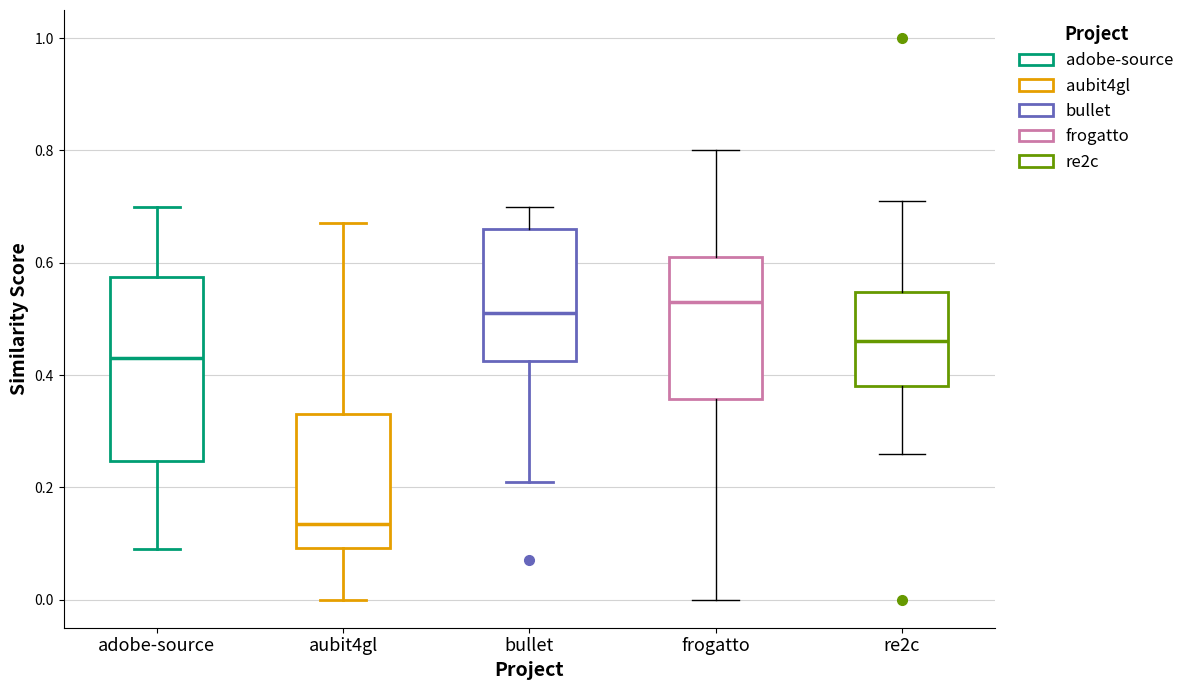

Reading left to right, read every box against the y-axis: the position of its median line, the range the box covers, and the ends of its whiskers. The values are not printed on the chart, so give them approximately, as read against the axis.

adobe-source: median 0.44, box 0.24 to 0.58, whiskers 0.10 to 0.70
aubit4gl: median 0.14, box 0.10 to 0.34, whiskers 0.00 to 0.68
bullet: median 0.52, box 0.42 to 0.66, whiskers 0.22 to 0.70
frogatto: median 0.54, box 0.36 to 0.62, whiskers 0.00 to 0.80
re2c: median 0.46, box 0.38 to 0.54, whiskers 0.26 to 0.72